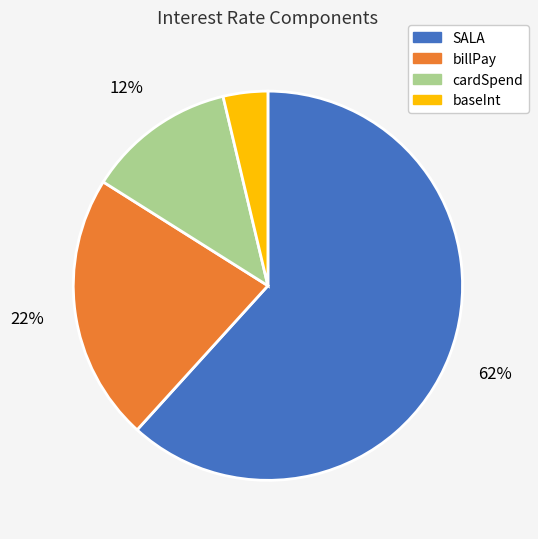

How many slices are in this pie chart?

4